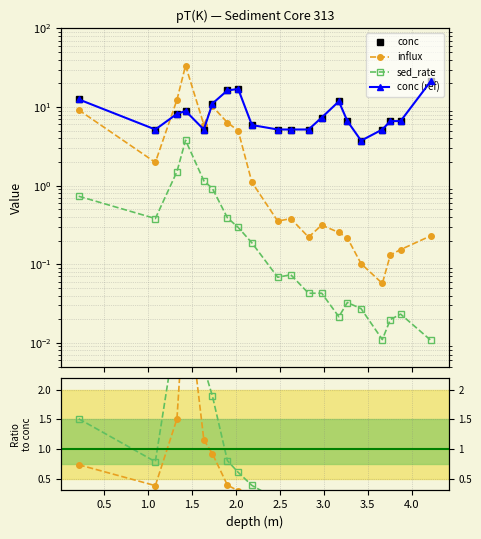

Is it true that influx equals 7.9 at 3.5?

False